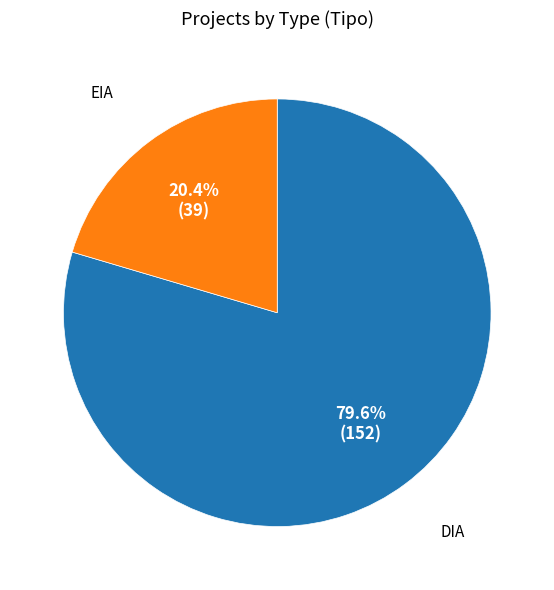

To the nearest percent, what percentage of the pie is EIA?

20%